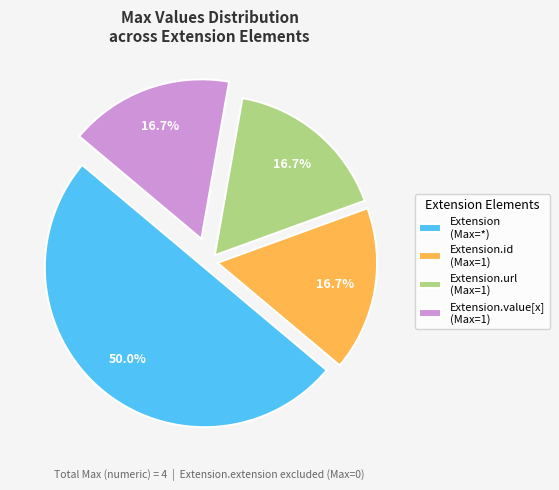

Which slice represents more than half of the pie?

Extension (Max=*)